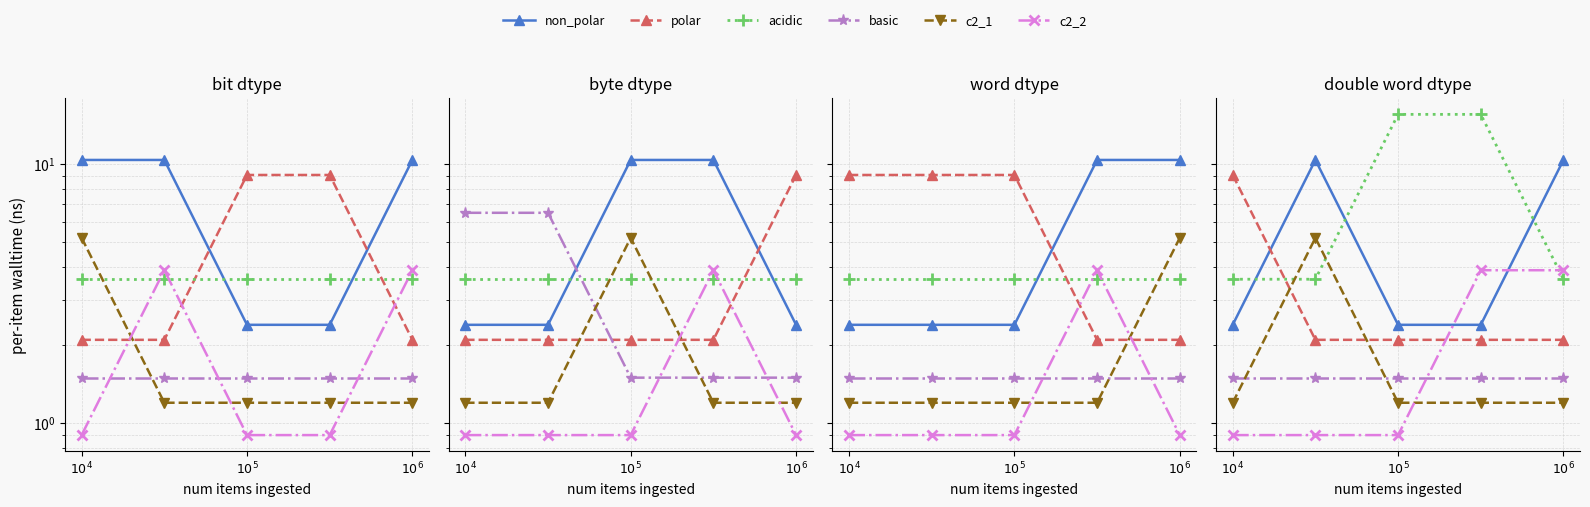

At which label is c2_2 closest to 2?

$10^4$